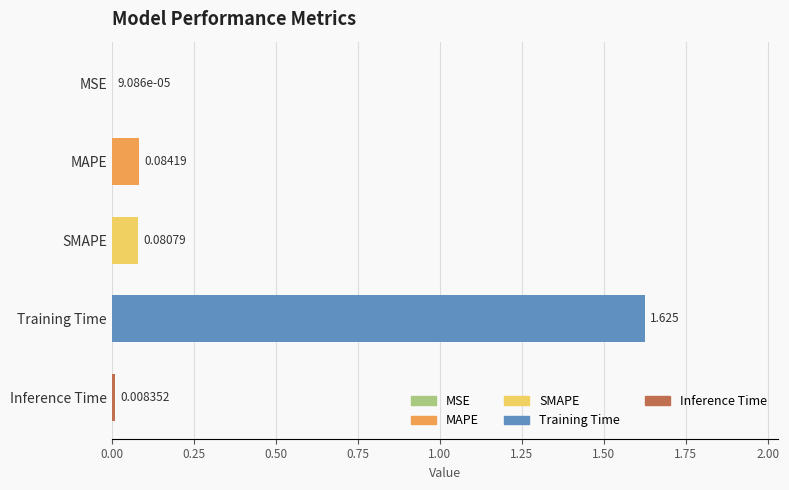

Which category has the highest value across all series?

Training Time